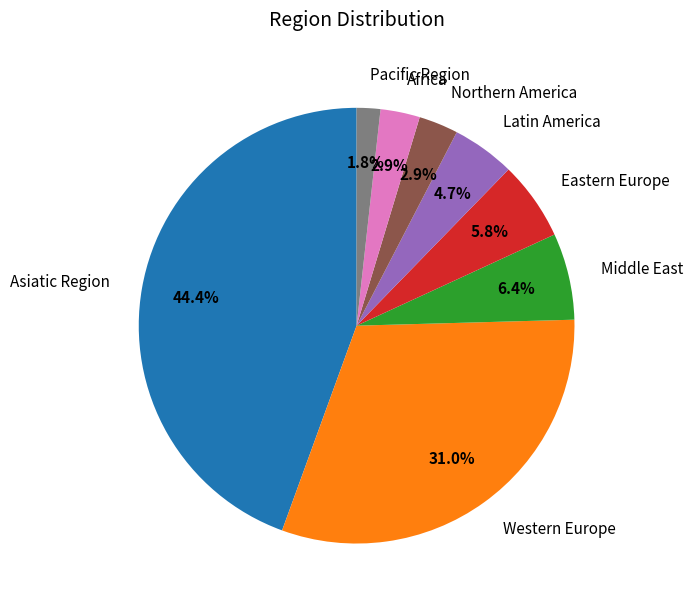

To the nearest percent, what is the average slice percentage?

12%